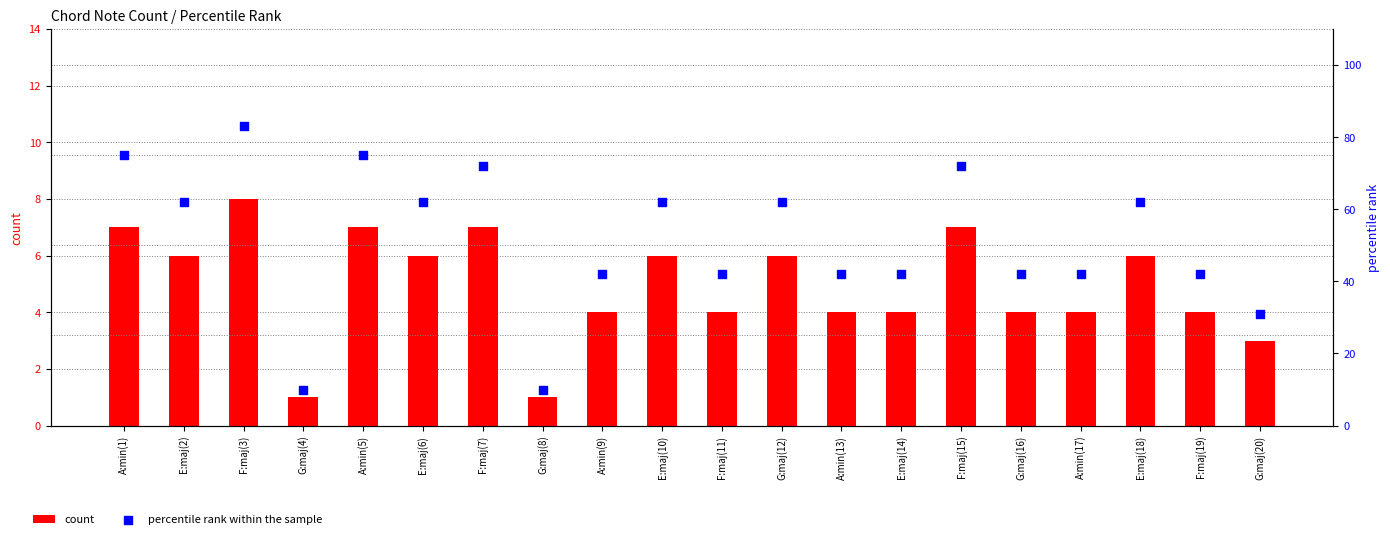

Which series has the largest total across all categories?

percentile rank within the sample